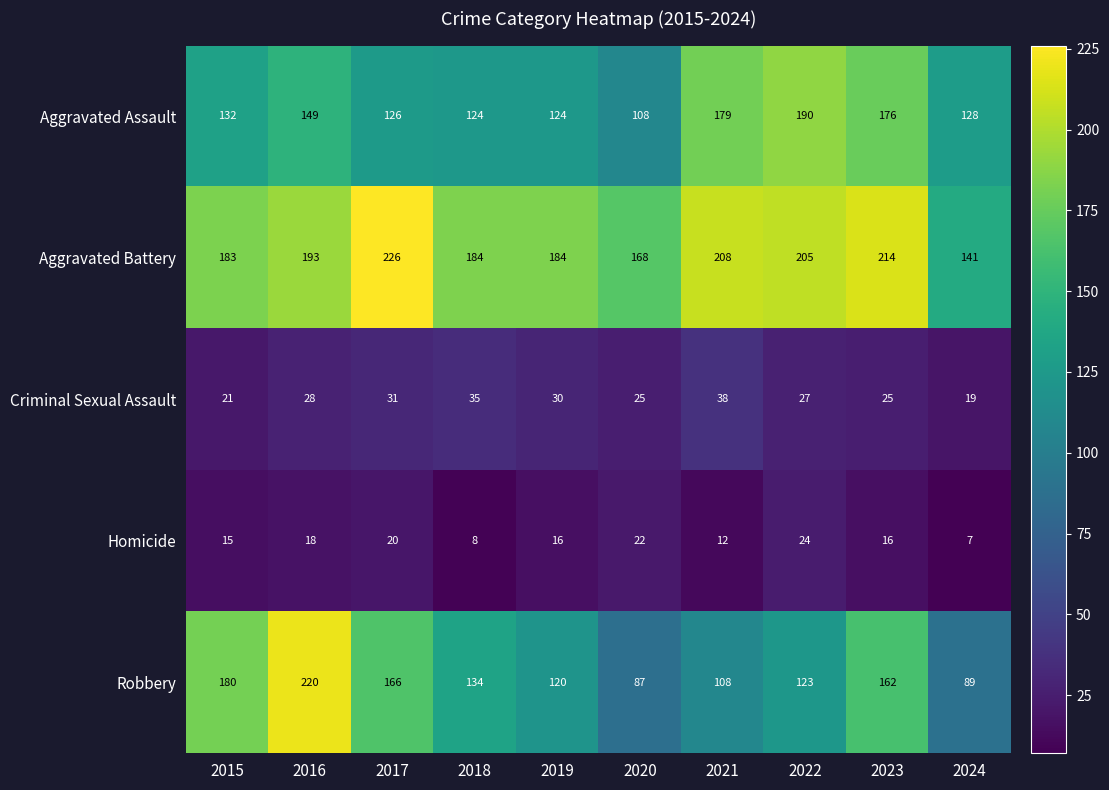

What is the difference between the highest and lowest values at 2024?

134